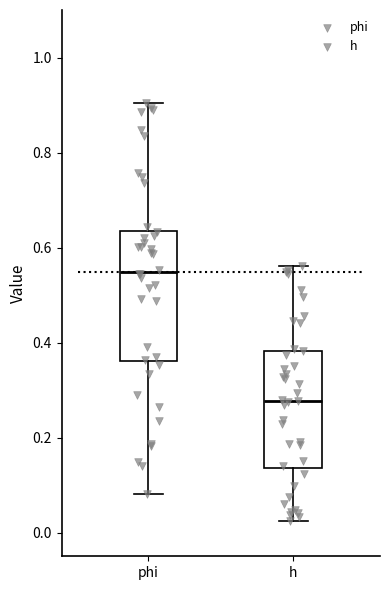

Comparing the boxes themselves (not the whiskers), which one is the tallest?

phi